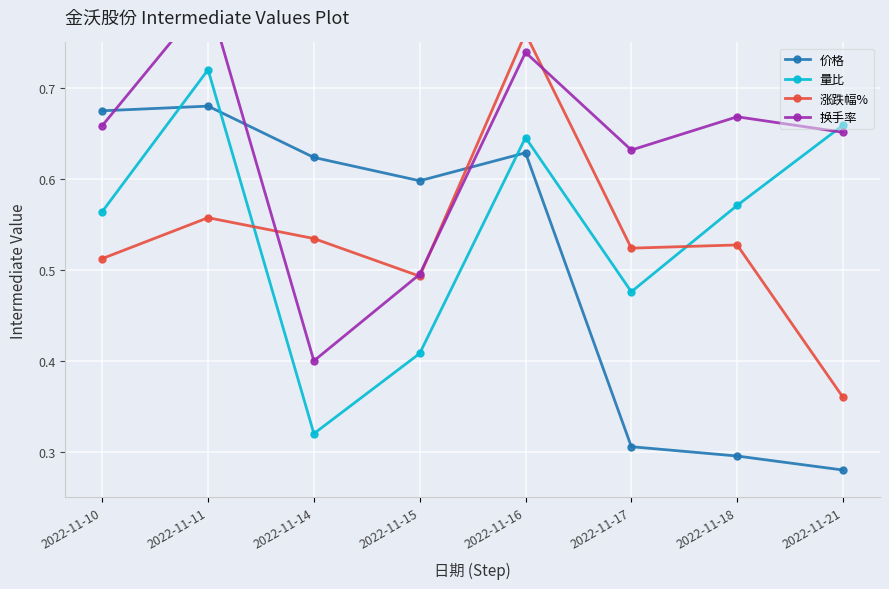

Where is the first local minimum for 涨跌幅%?

2022-11-15